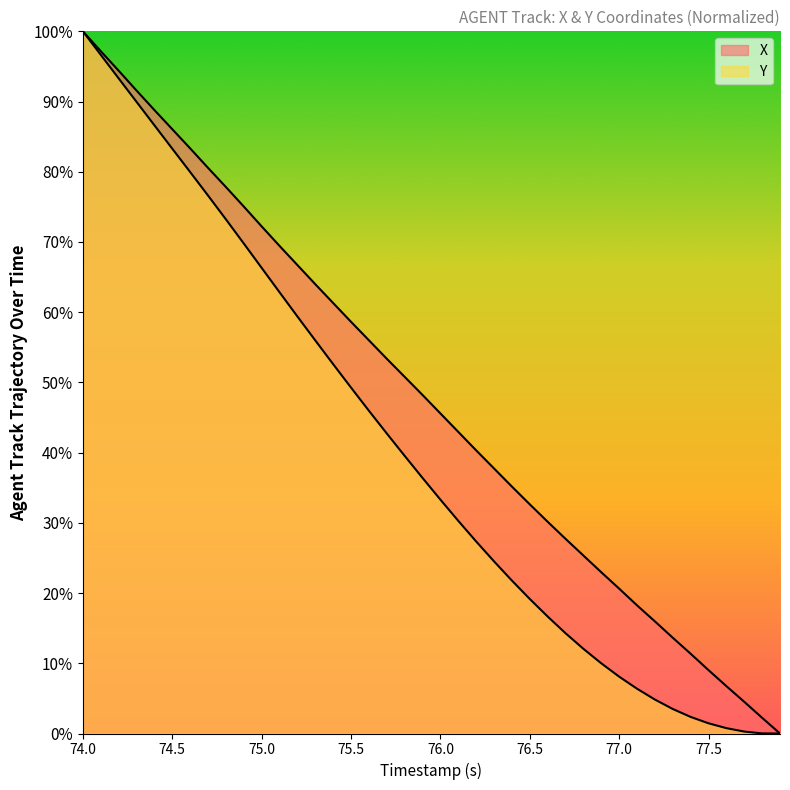

Rank the series by their average value, from lowest to highest.

Y, X